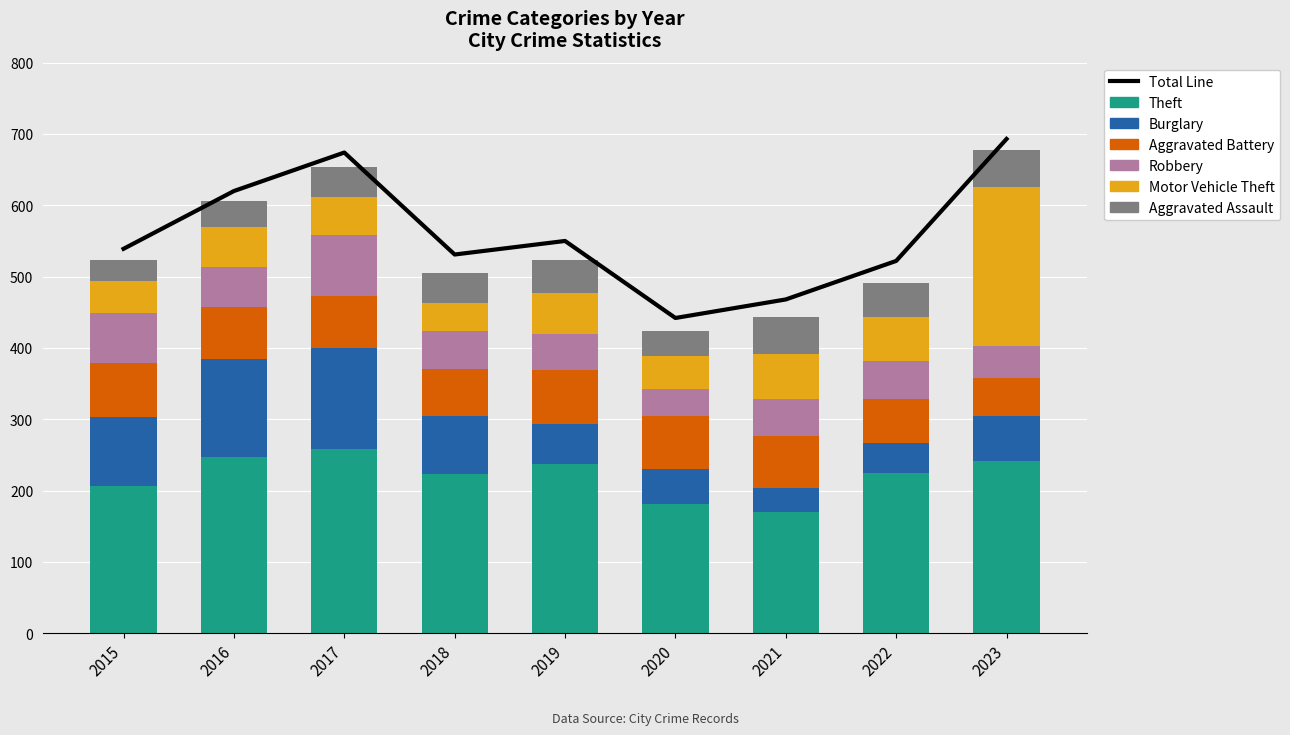

What is the sum of the Theft values at 2018 and 2021?

393